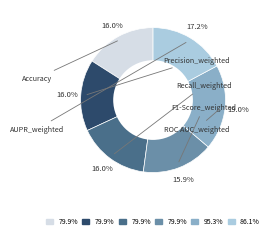

Is there a majority slice in this chart?

No